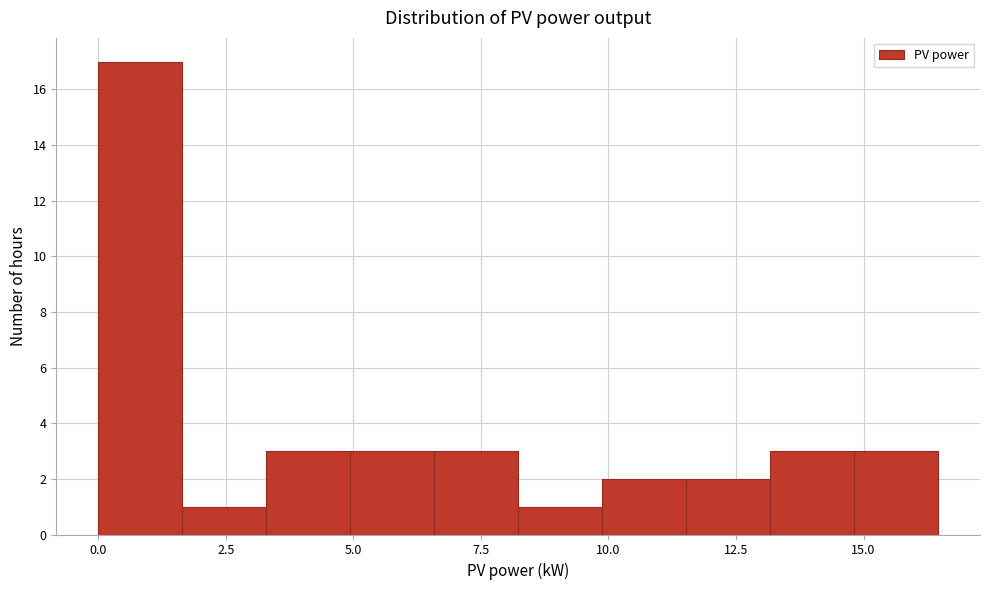

Around what value on the x-axis is the tallest bar? Give the approximate position of its centre, as read against the axis.

1.0